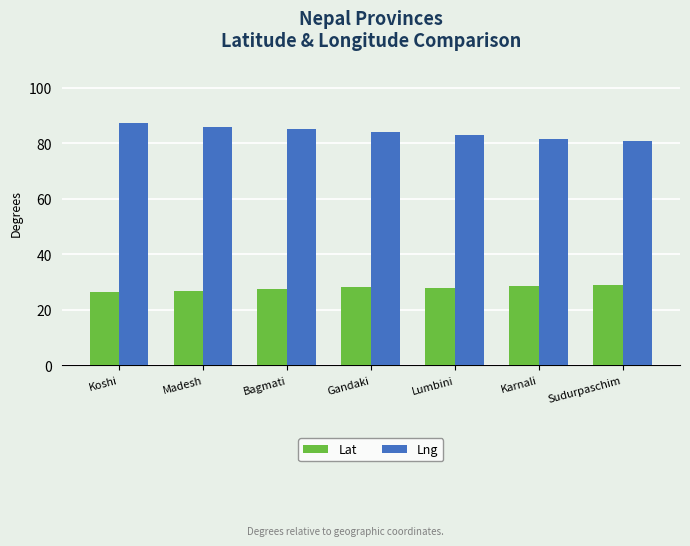

What is the lowest value of the Lat series?

26.5